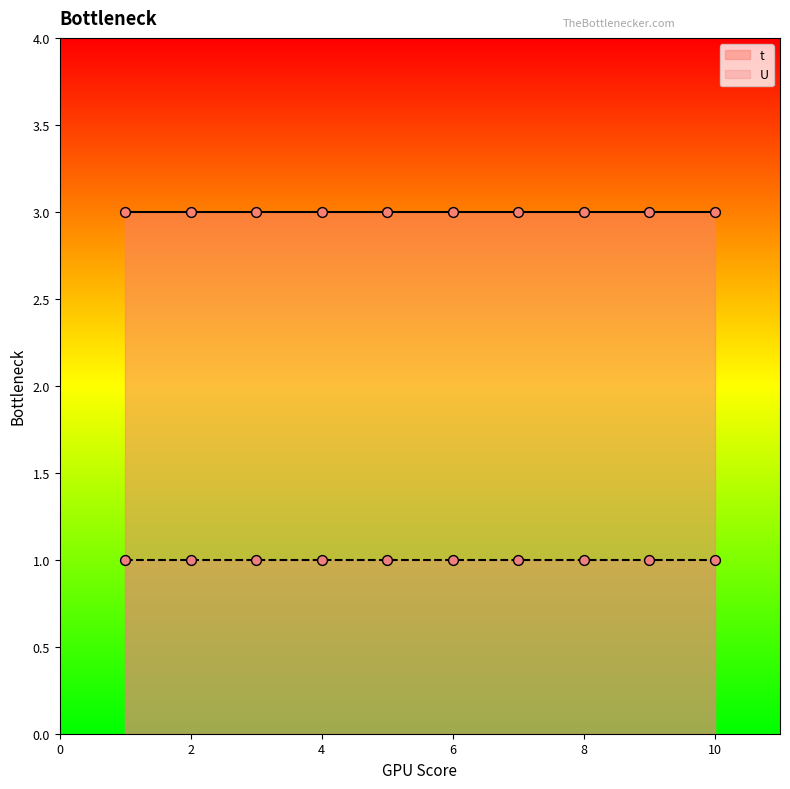

At which category is the sum across all series the highest?

1